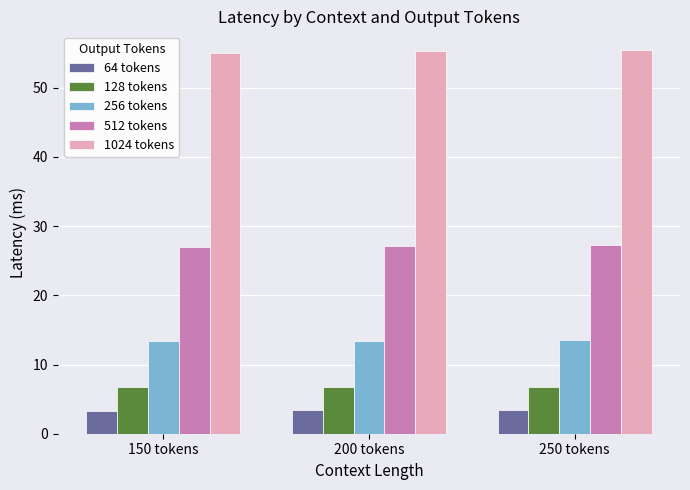

What is the maximum value shown in the chart?

55.4